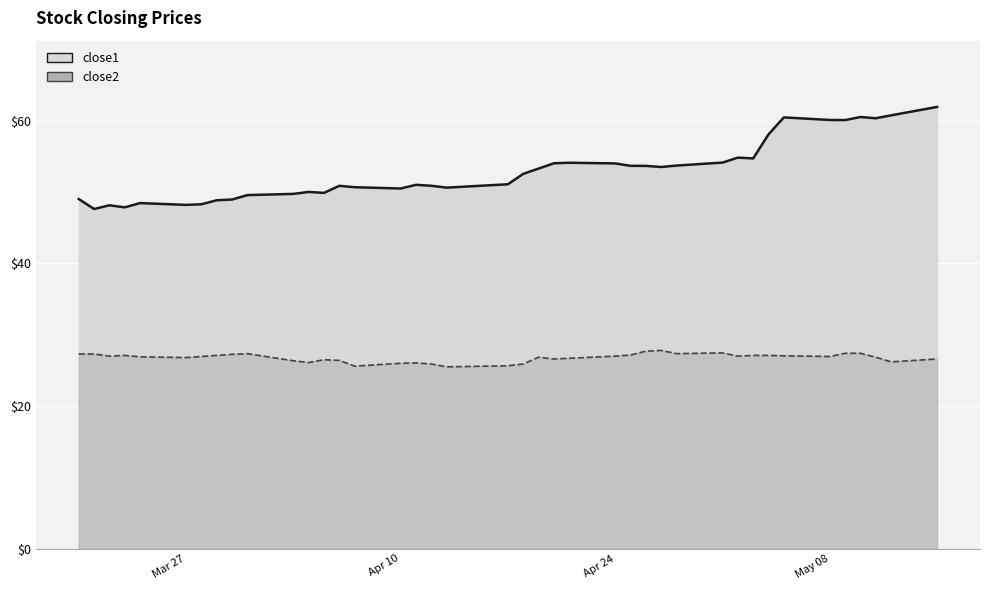

How many data points in close2_line are above 26?

34